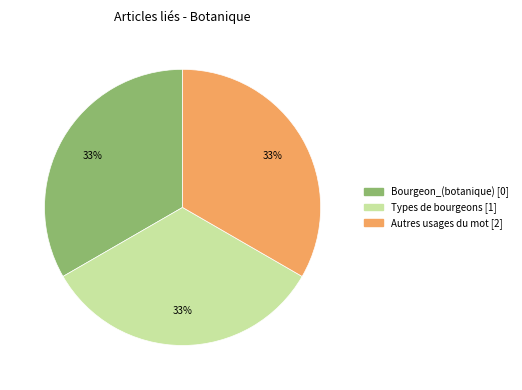

True or false: Bourgeon_(botanique) accounts for 12% of the total.

False